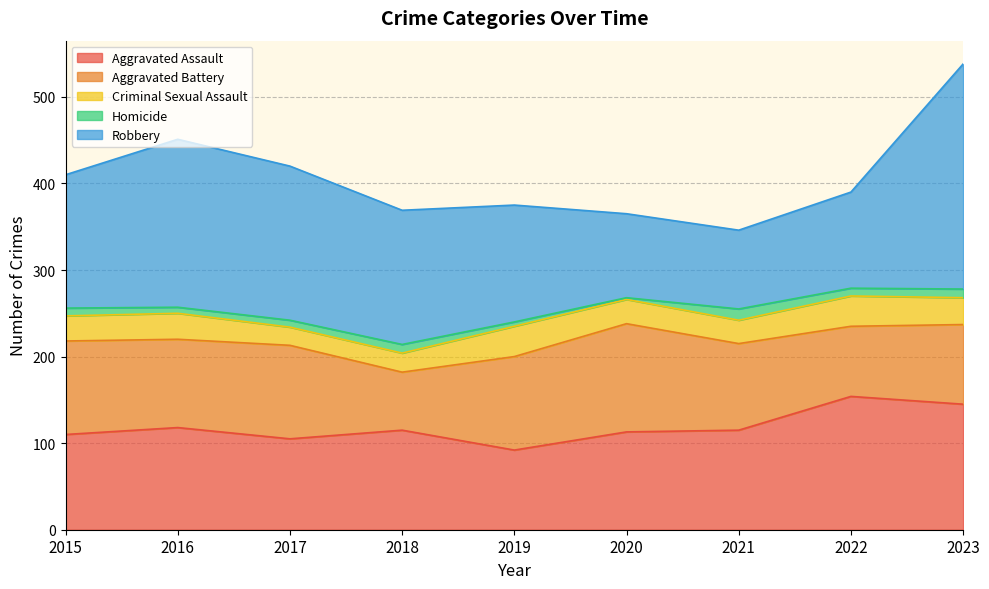

How many lines are shown in the chart?

5